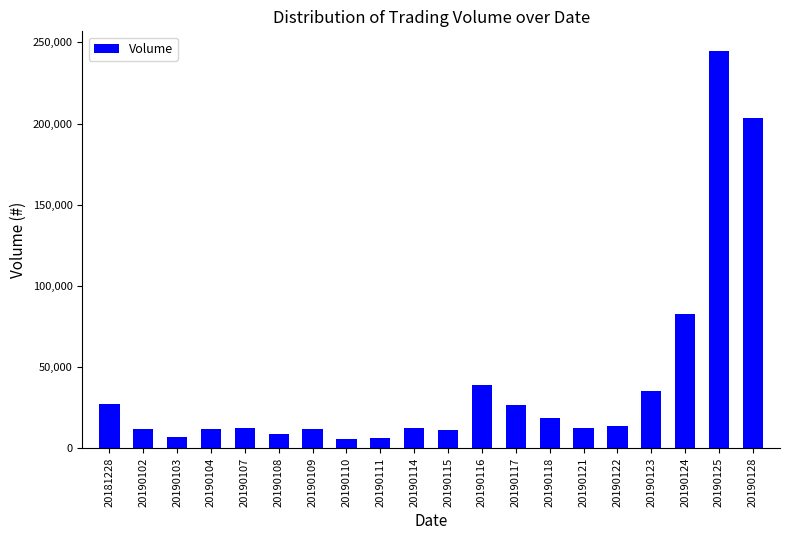

What is the greatest value displayed?

244547